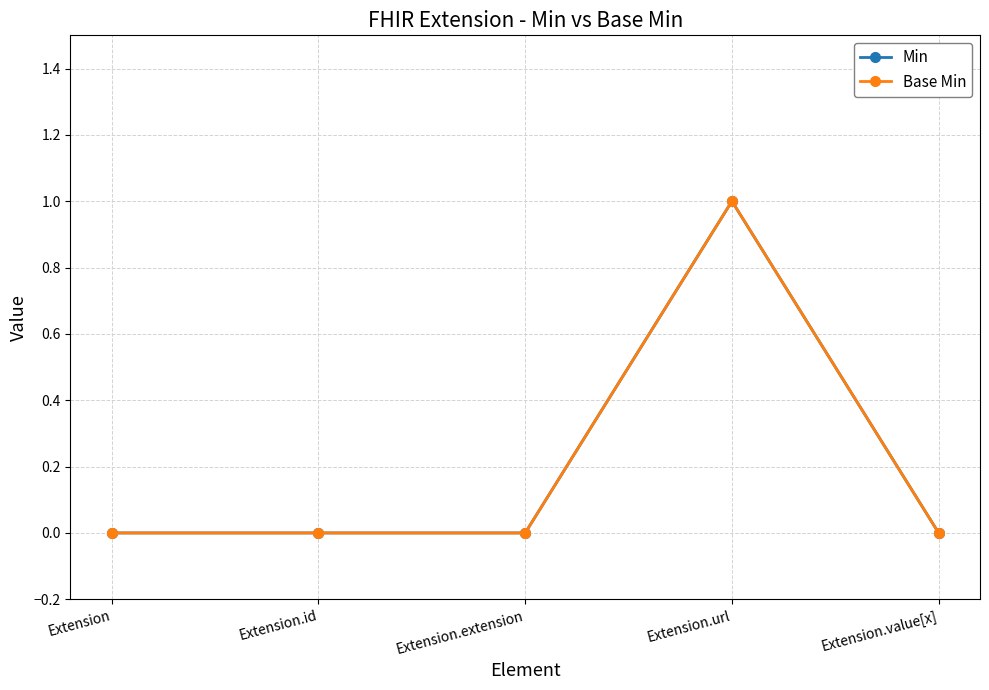

Between Extension.extension and Extension.url, which series saw the biggest shift?

Min